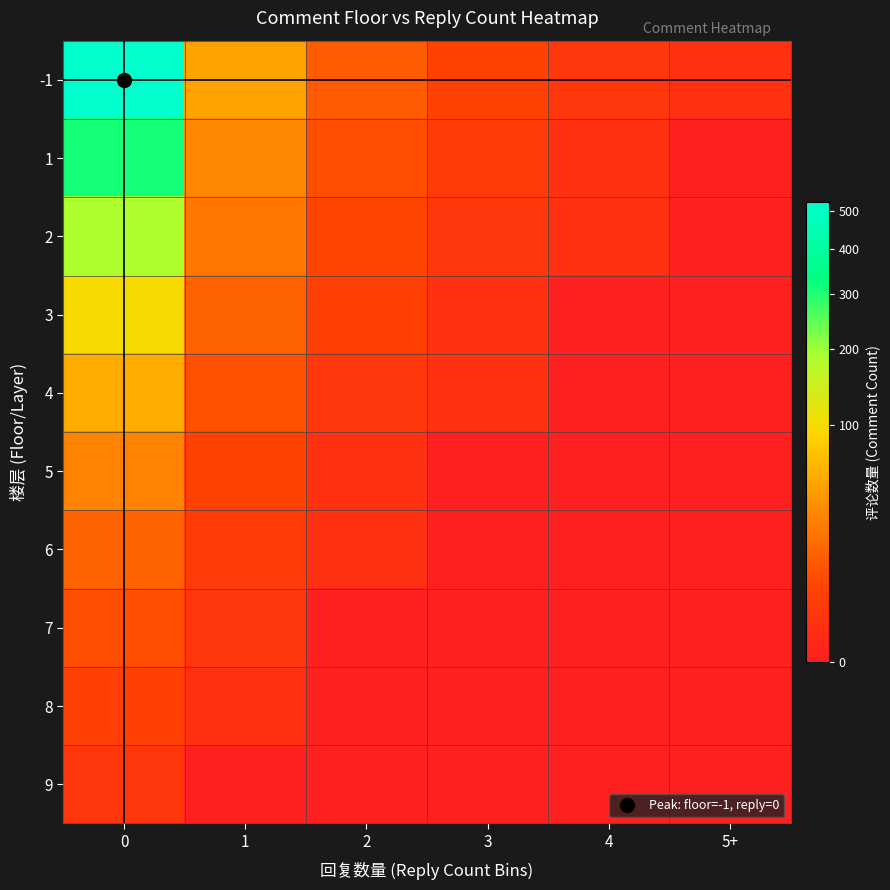

Reading left to right, list all the values displayed in this chart.

-1: 0=523	1=48	2=12	3=5	4=2	5+=1
1: 0=312	1=31	2=8	3=3	4=1	5+=0
2: 0=187	1=22	2=6	3=2	4=1	5+=0
3: 0=98	1=15	2=4	3=1	4=0	5+=0
4: 0=54	1=9	2=2	3=1	4=0	5+=0
5: 0=29	1=5	2=1	3=0	4=0	5+=0
6: 0=15	1=3	2=1	3=0	4=0	5+=0
7: 0=8	1=2	2=0	3=0	4=0	5+=0
8: 0=4	1=1	2=0	3=0	4=0	5+=0
9: 0=2	1=0	2=0	3=0	4=0	5+=0